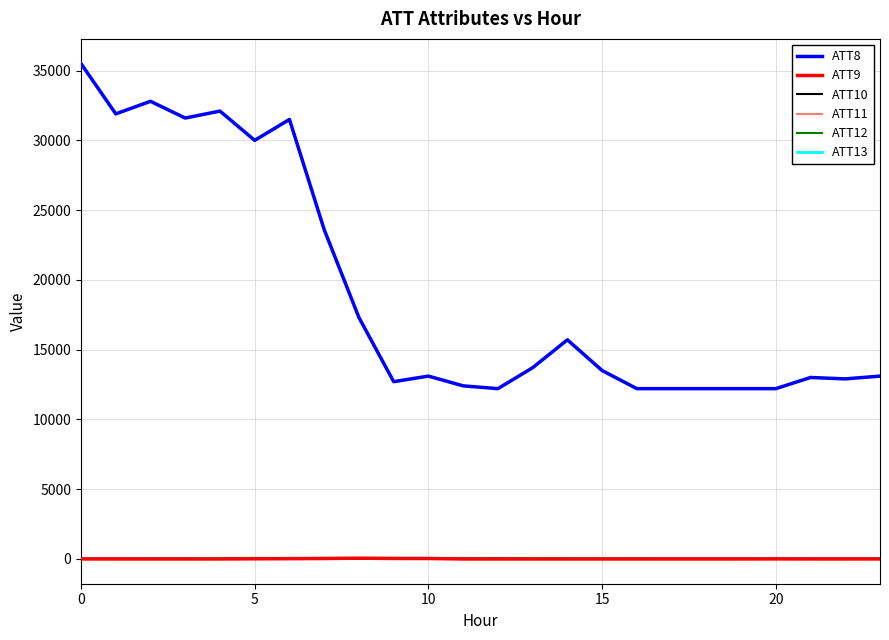

Which series ends up on top after the final intersection of ATT9 and ATT12?

ATT12